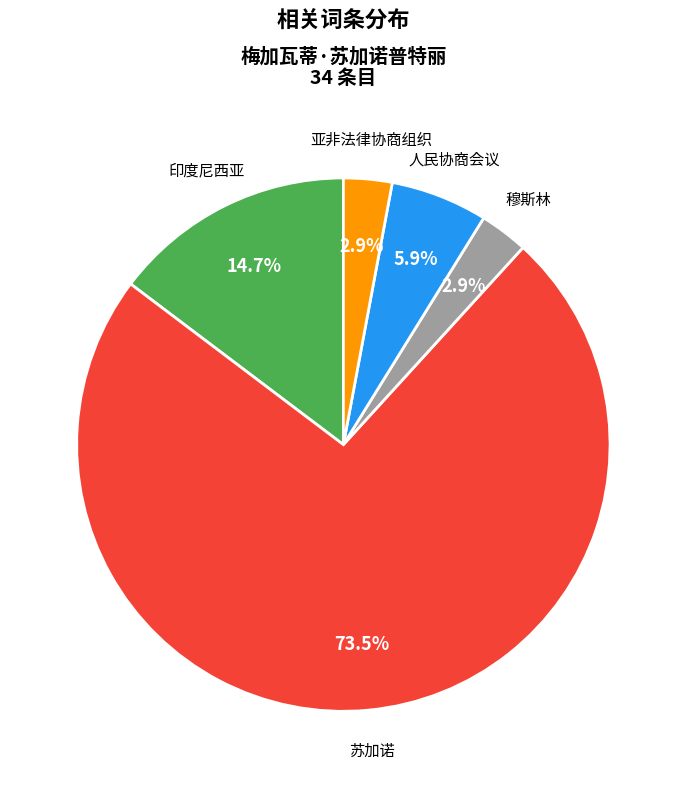

What percentage is NOT represented by 印度尼西亚?

85.3%